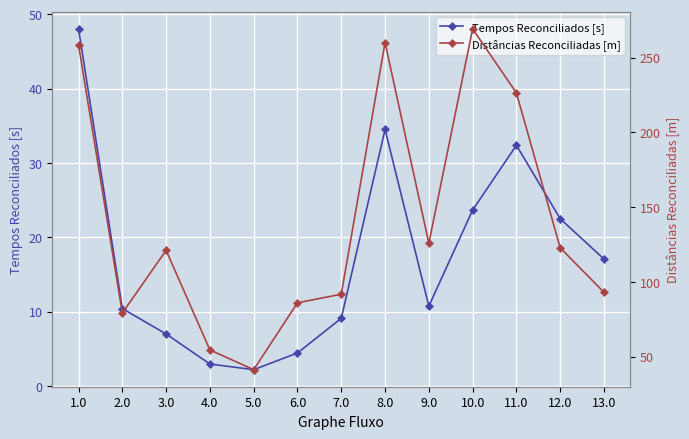

At which category does the chart reach its peak across all series?

10.0